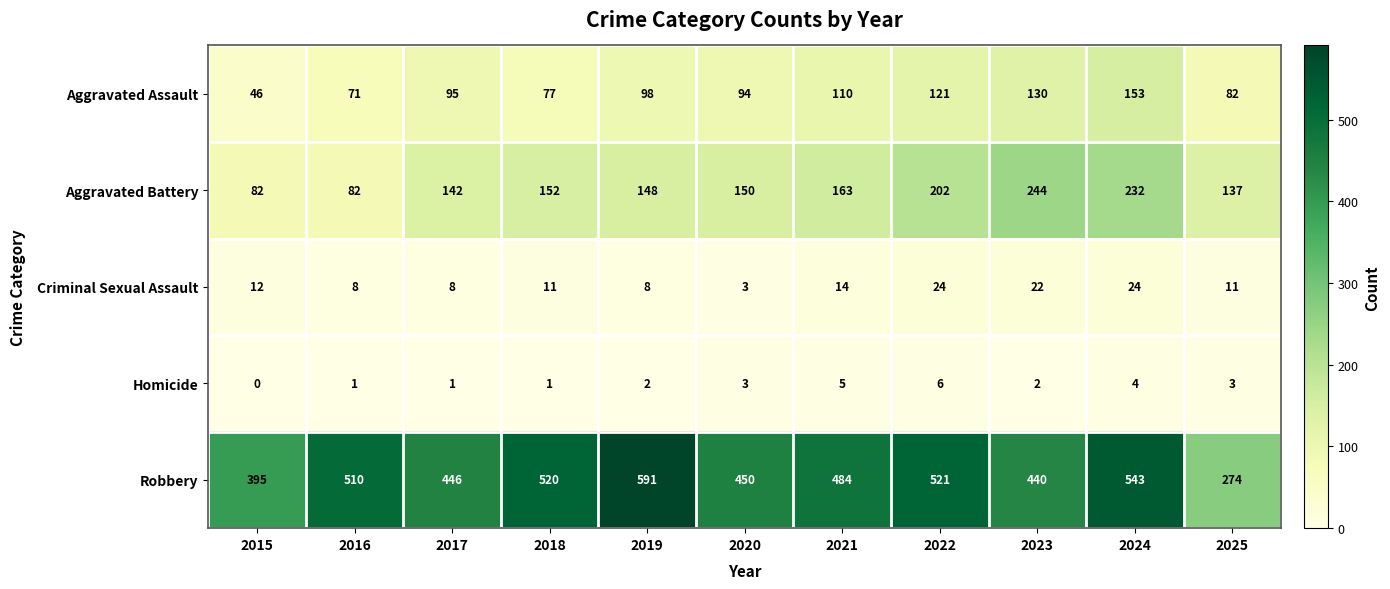

At which category does the chart reach its minimum across all series?

2015